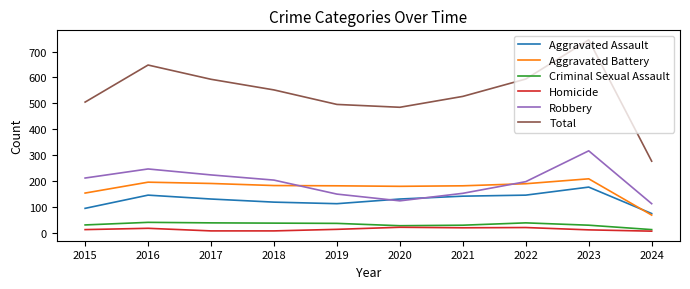

The Robbery series shows 153 at 2021. True or false?

True